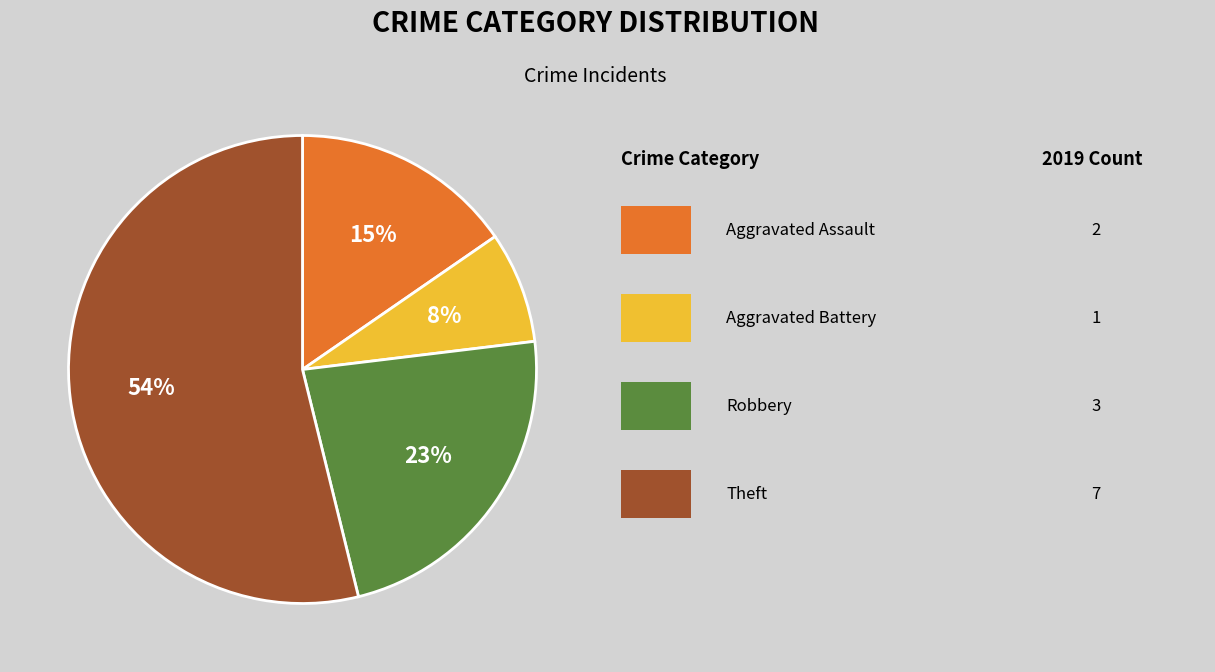

To the nearest percent, what is the difference between the largest and smallest slice percentages?

46%